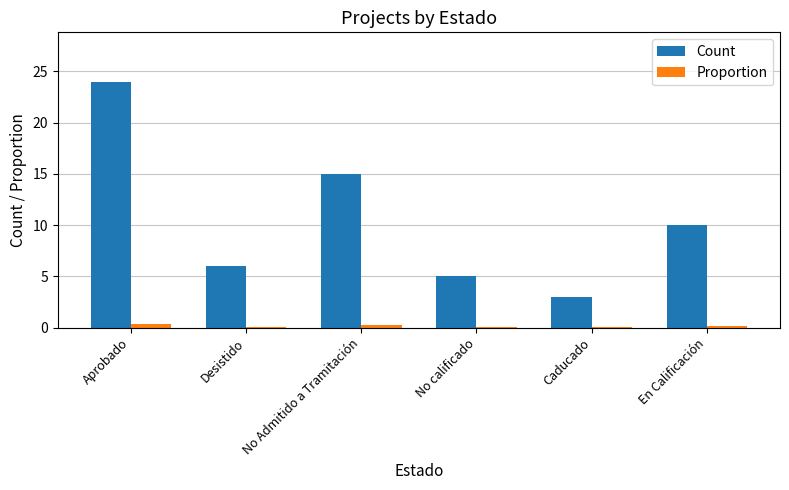

The value of Count at Caducado is 3.0. True or false?

True